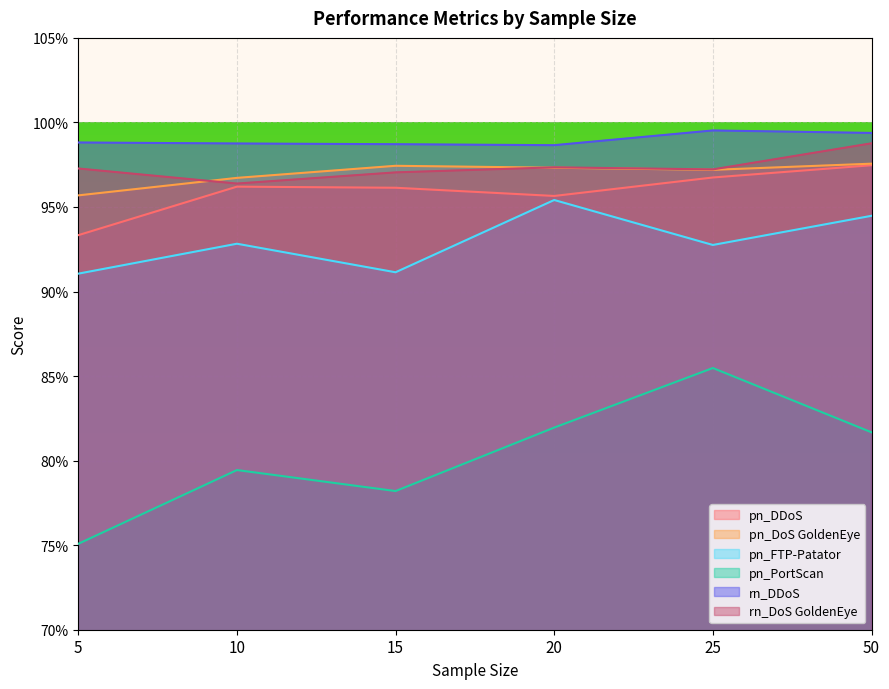

What is the total value across all series at 25?

5.7